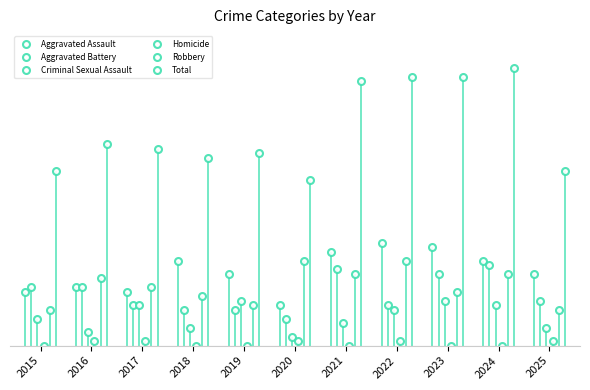

Which category has the highest value in the Criminal Sexual Assault series?

2019